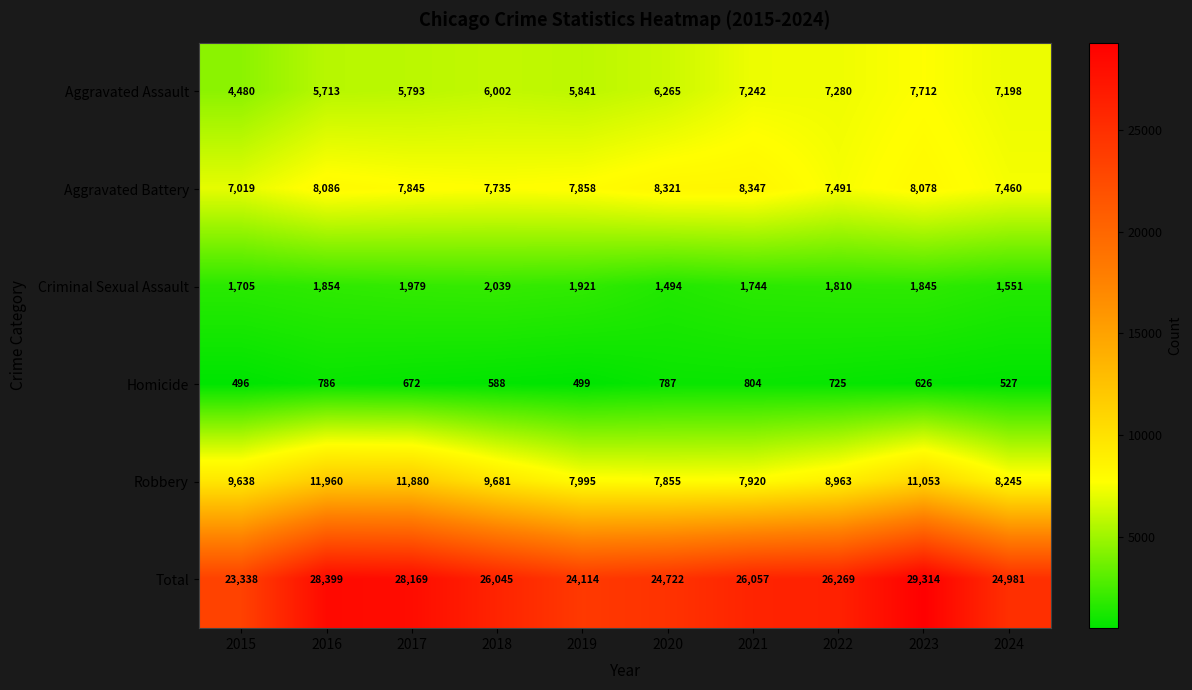

At which category does the chart reach its peak across all series?

2023